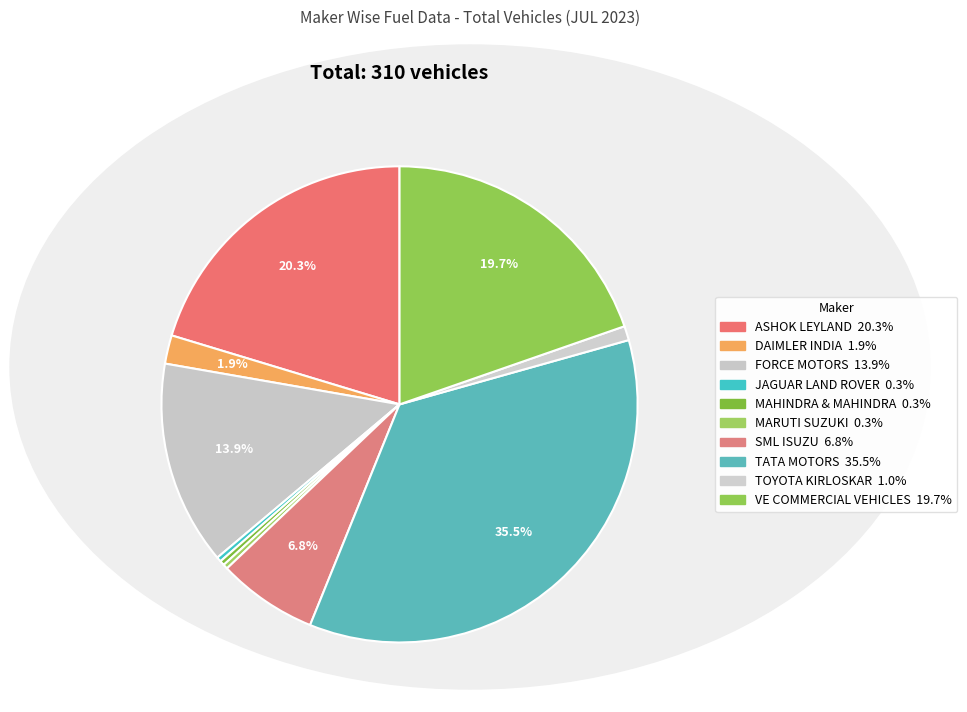

Which slice is the largest?

TATA MOTORS LTD